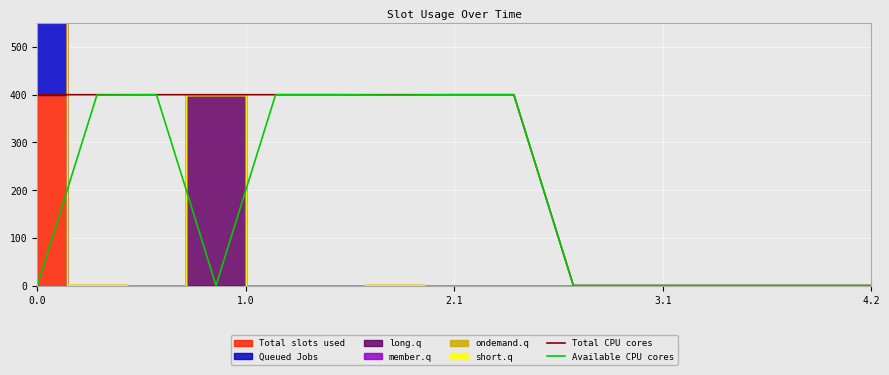

True or false: Total CPU cores and Available CPU cores intersect in this chart.

False